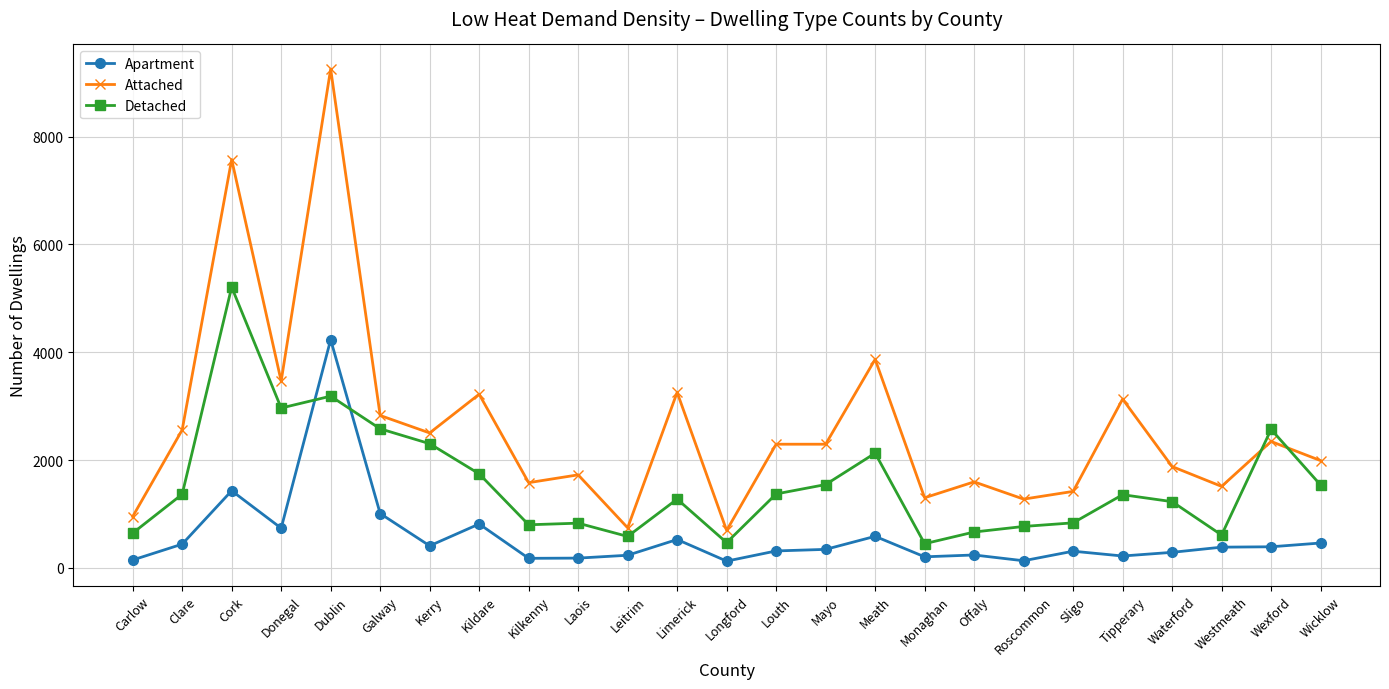

How many values in the Detached series are below 1358?

12